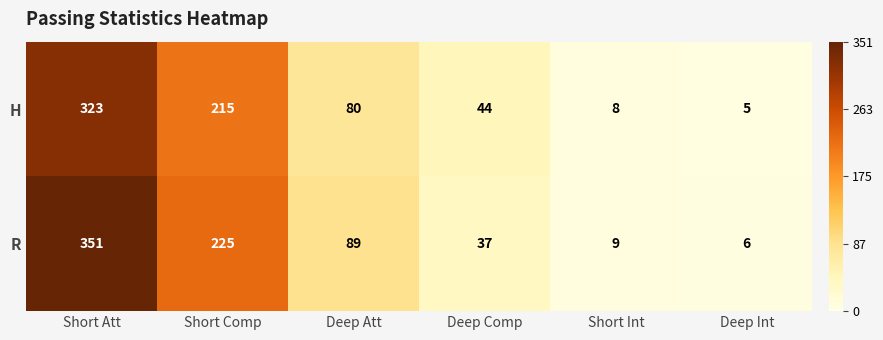

At which category does the chart reach its minimum across all series?

Deep Int